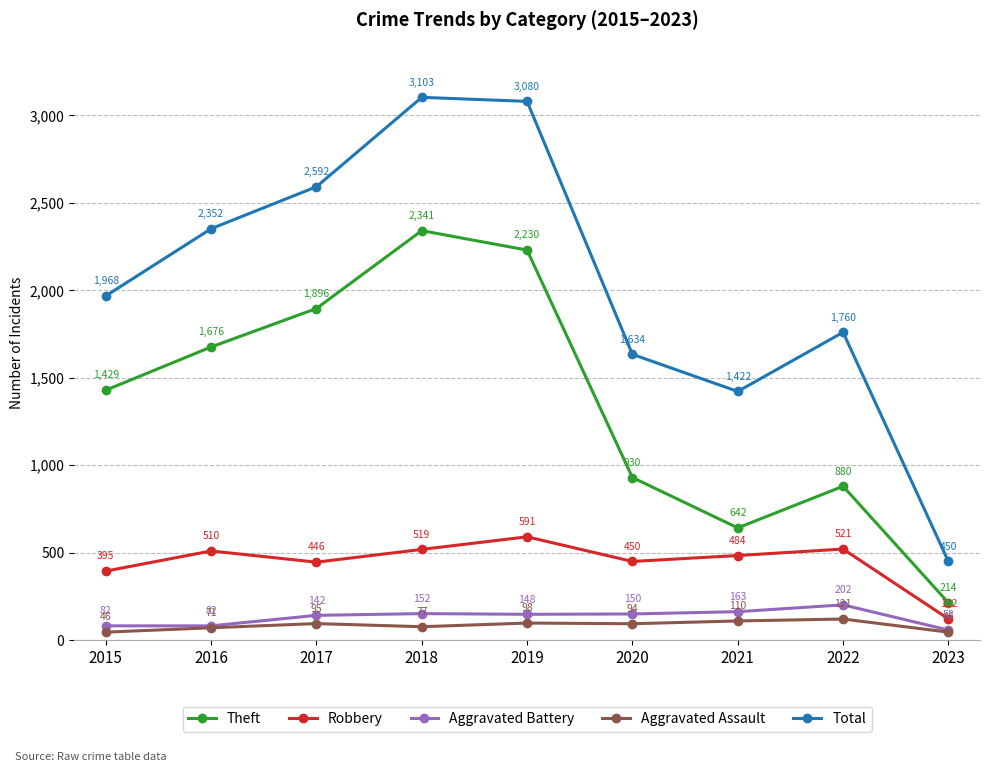

In Robbery, how many points are lower than both neighbors (excluding endpoints)?

2